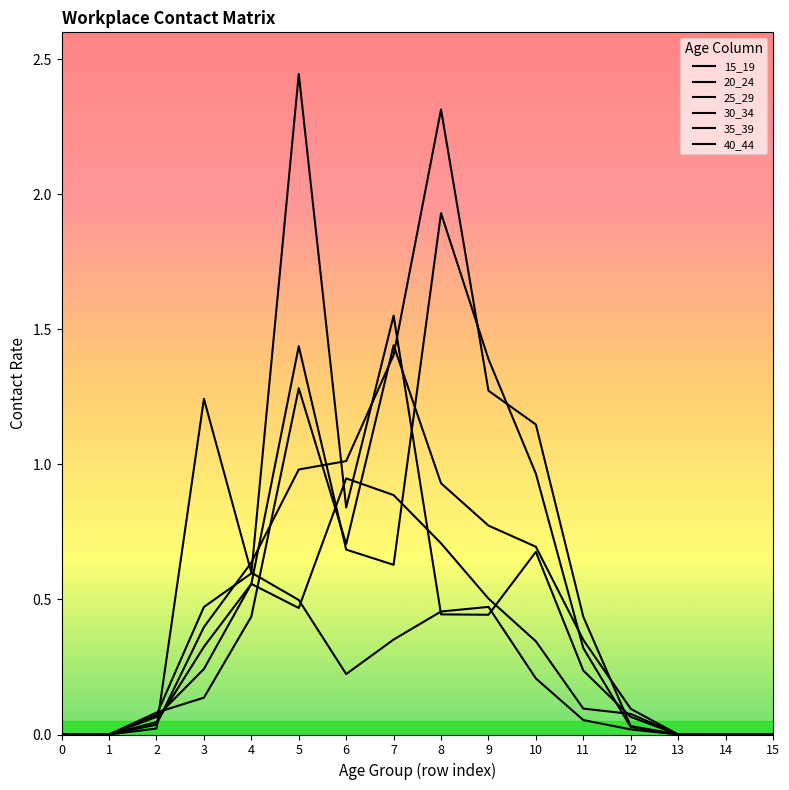

What is the difference between the maximum and minimum values in the 15_19 series?

1.2